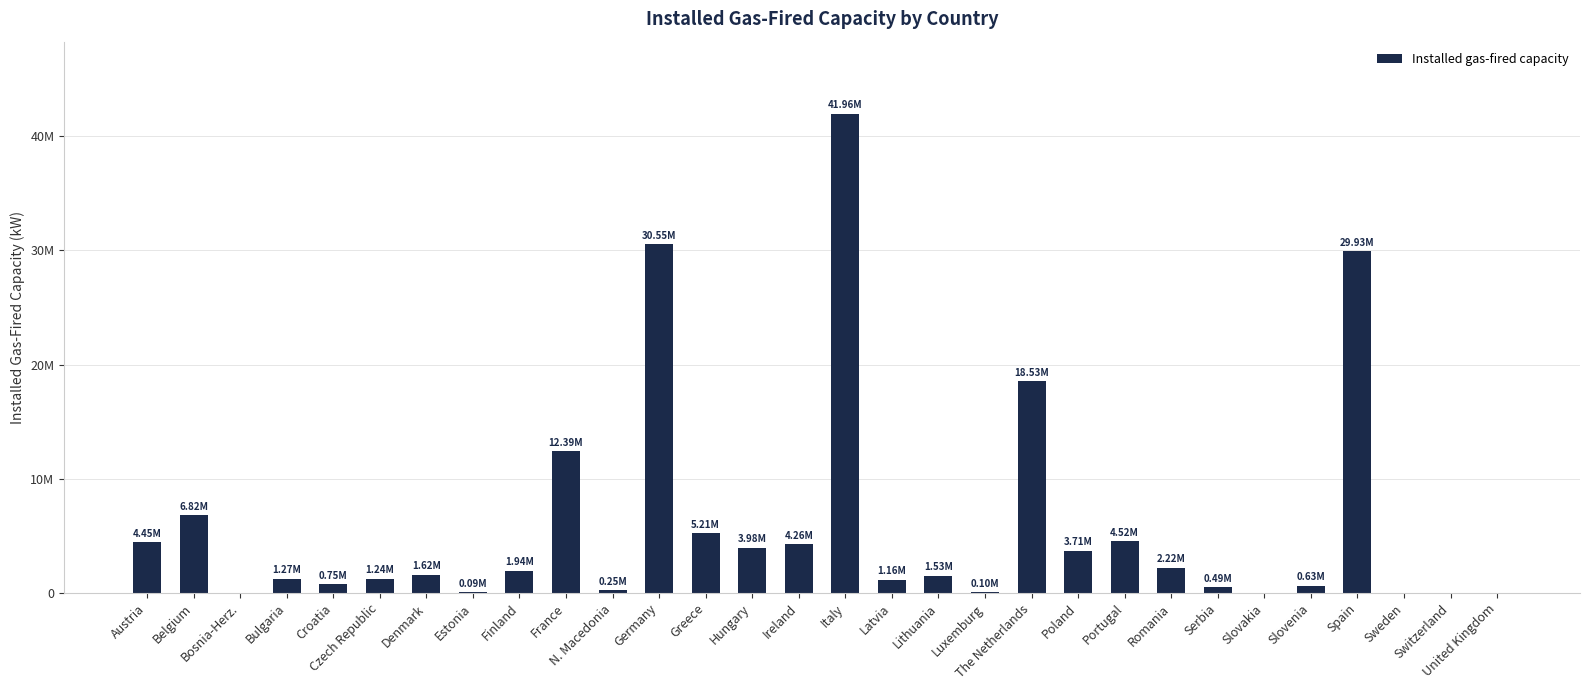

True or false: the data shows 12391000 at France.

True